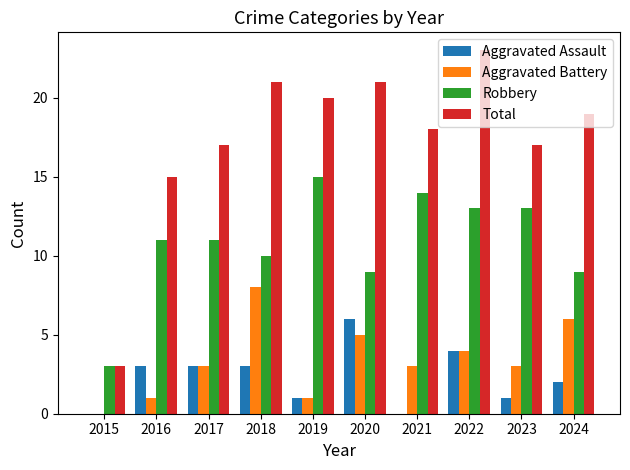

How many groups of bars are there?

10